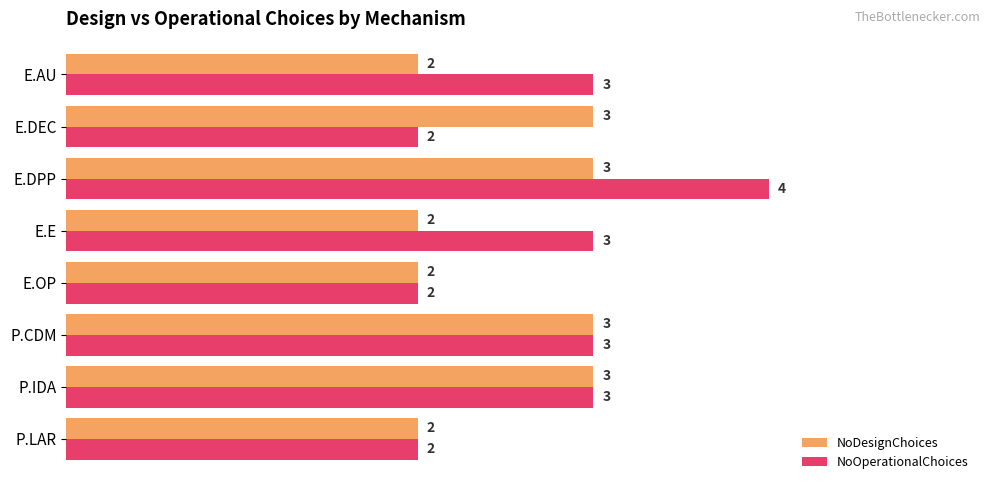

How many NoDesignChoices values are between 2 and 3?

8